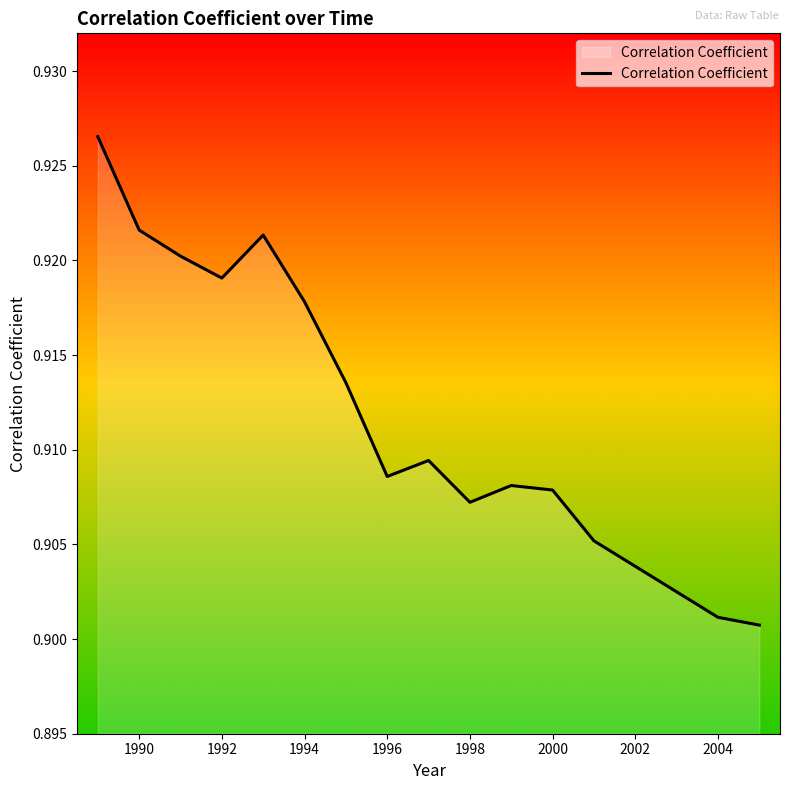

The chart shows a value of 1.6 at 1992. True or false?

False